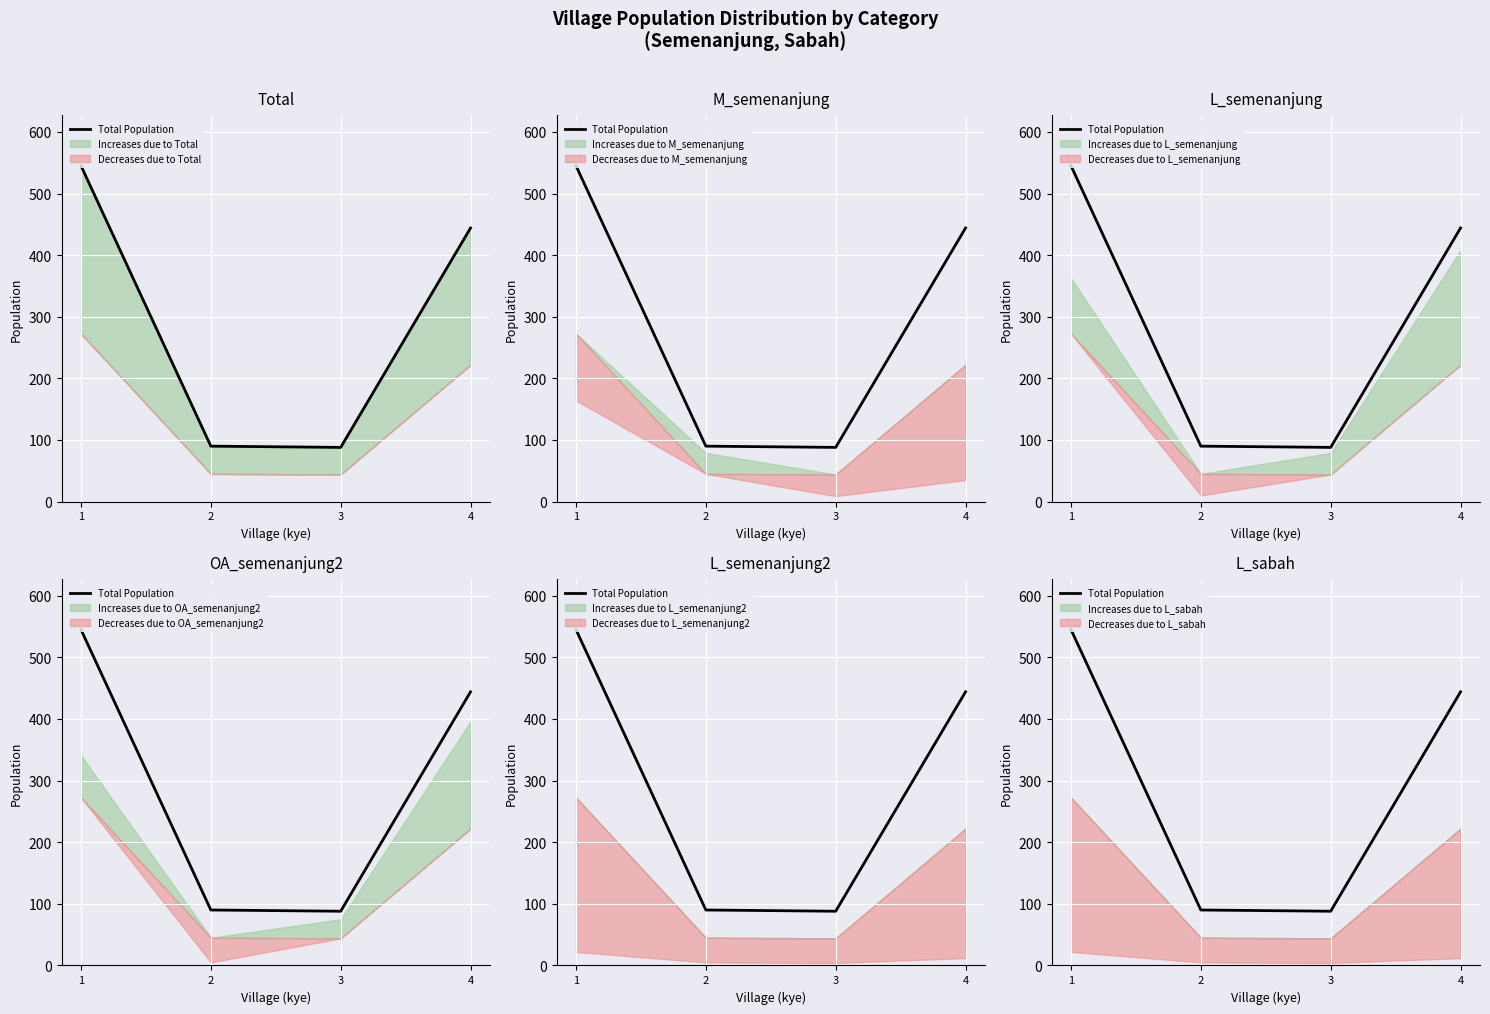

Reading left to right, what are all the values shown in this chart?

1=545	2=90	3=88	4=444